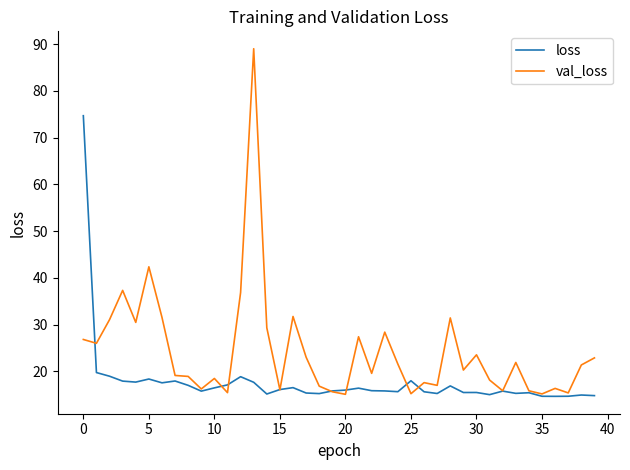

List the series in order of their peak value, highest first.

val_loss, loss